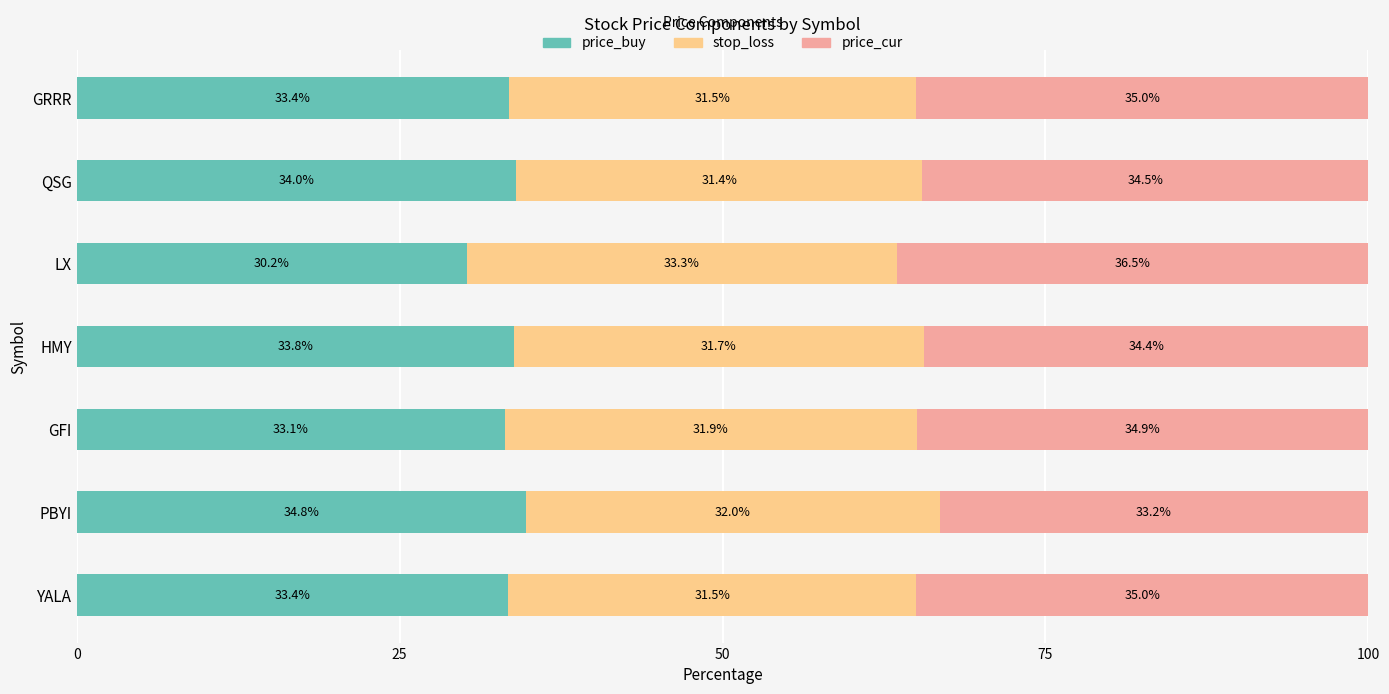

Is it true that price_buy equals 30.2 at LX?

True